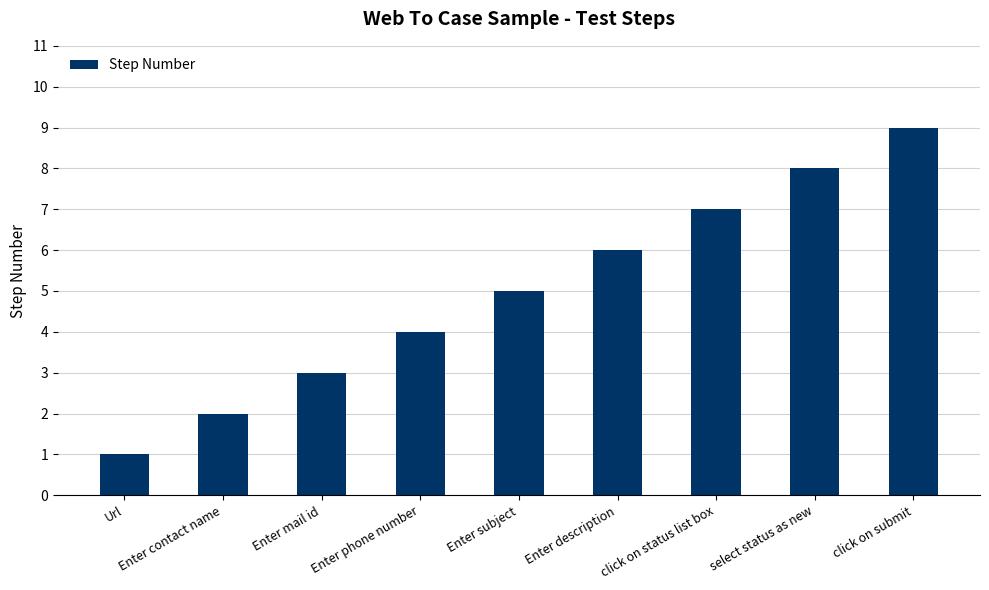

What is the maximum value shown in the chart?

9